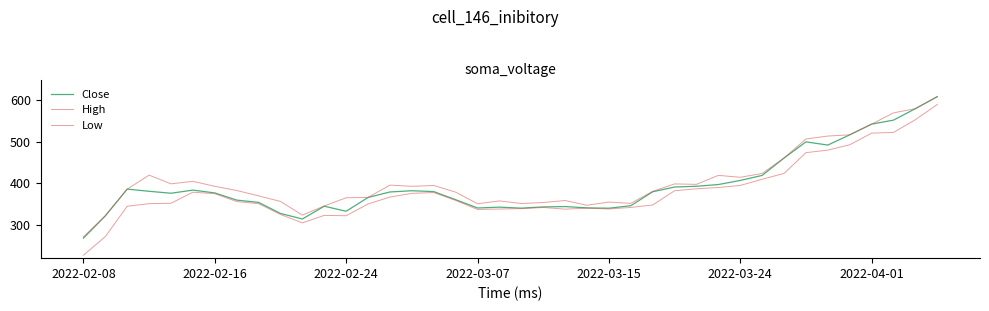

What is the value of the Close point at the 5th from the left?

376.3